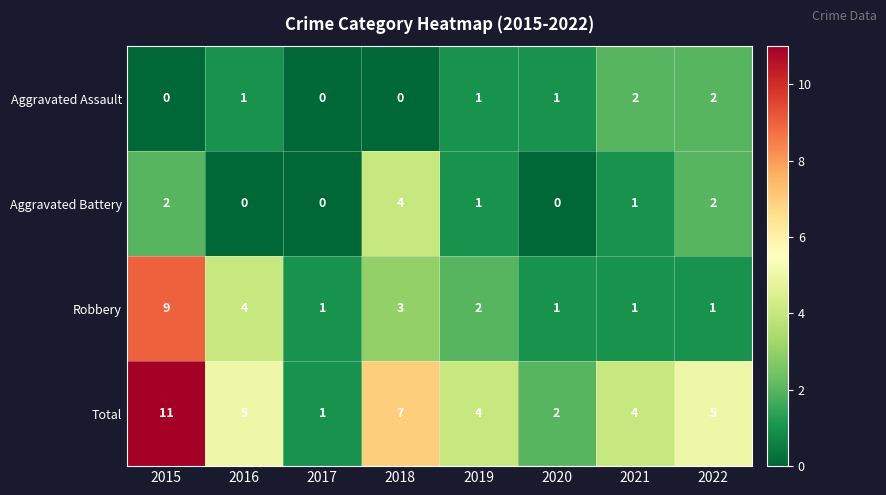

What is the greatest value displayed?

11